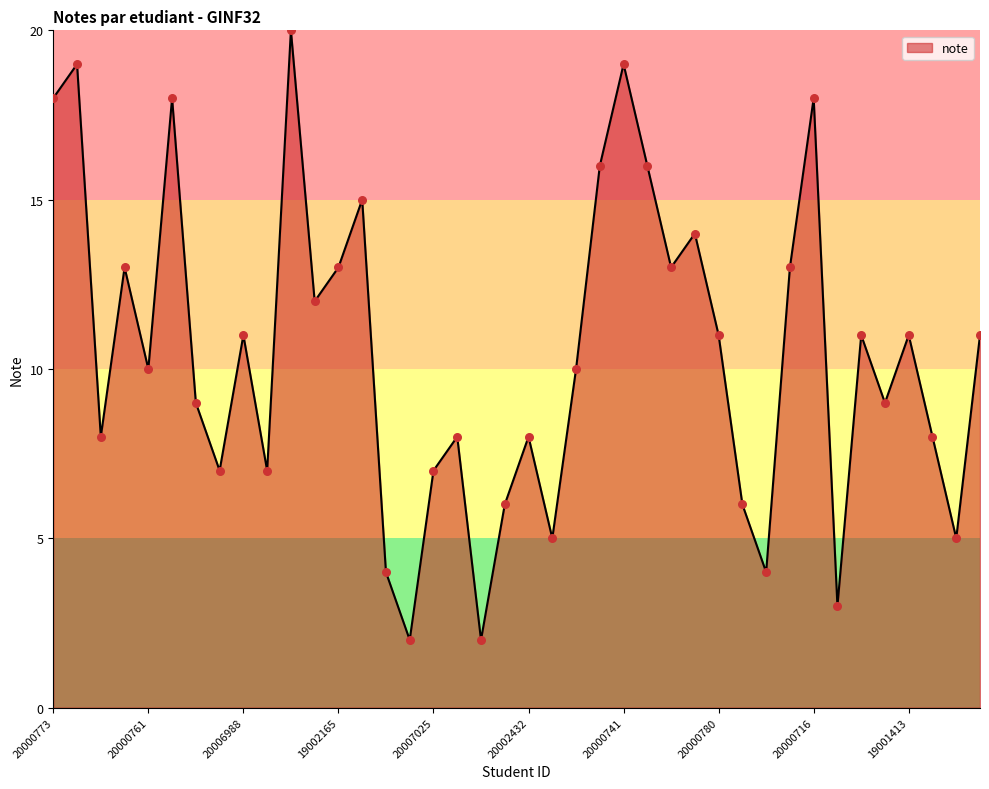

What is the maximum value shown in the chart?

20